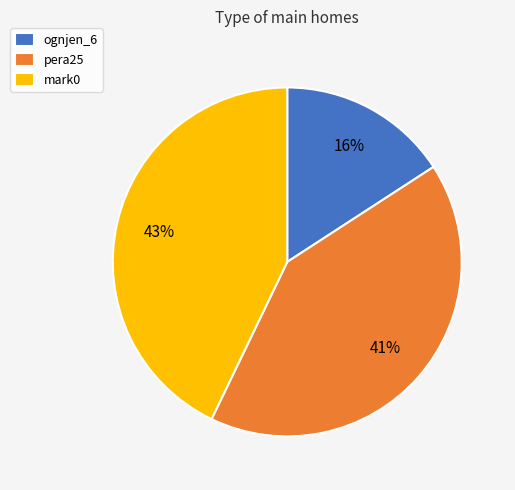

To the nearest percent, what portion does ognjen_6 represent?

16%